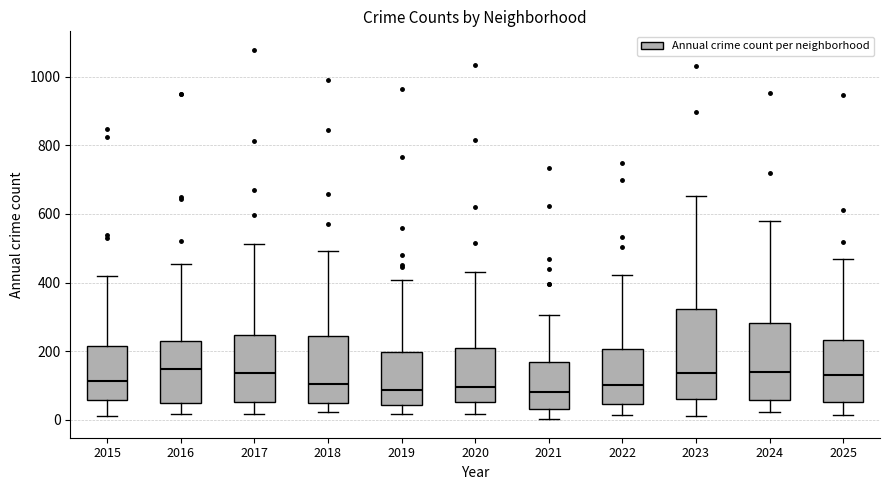

Reading left to right, transcribe this box plot: for each box, give where its median line is, the range the box spans, and where its two whiskers end, as read against the y-axis. The values are not printed on the chart, so give them approximately, as read against the axis.

2015: median 120, box 60 to 220, whiskers 20 to 420
2016: median 140, box 60 to 220, whiskers 20 to 460
2017: median 140, box 60 to 240, whiskers 20 to 520
2018: median 100, box 40 to 240, whiskers 20 to 500
2019: median 80, box 40 to 200, whiskers 20 to 400
2020: median 100, box 60 to 200, whiskers 20 to 440
2021: median 80, box 40 to 160, whiskers 0 to 300
2022: median 100, box 40 to 200, whiskers 20 to 420
2023: median 140, box 60 to 320, whiskers 20 to 660
2024: median 140, box 60 to 280, whiskers 20 to 580
2025: median 140, box 60 to 240, whiskers 20 to 480